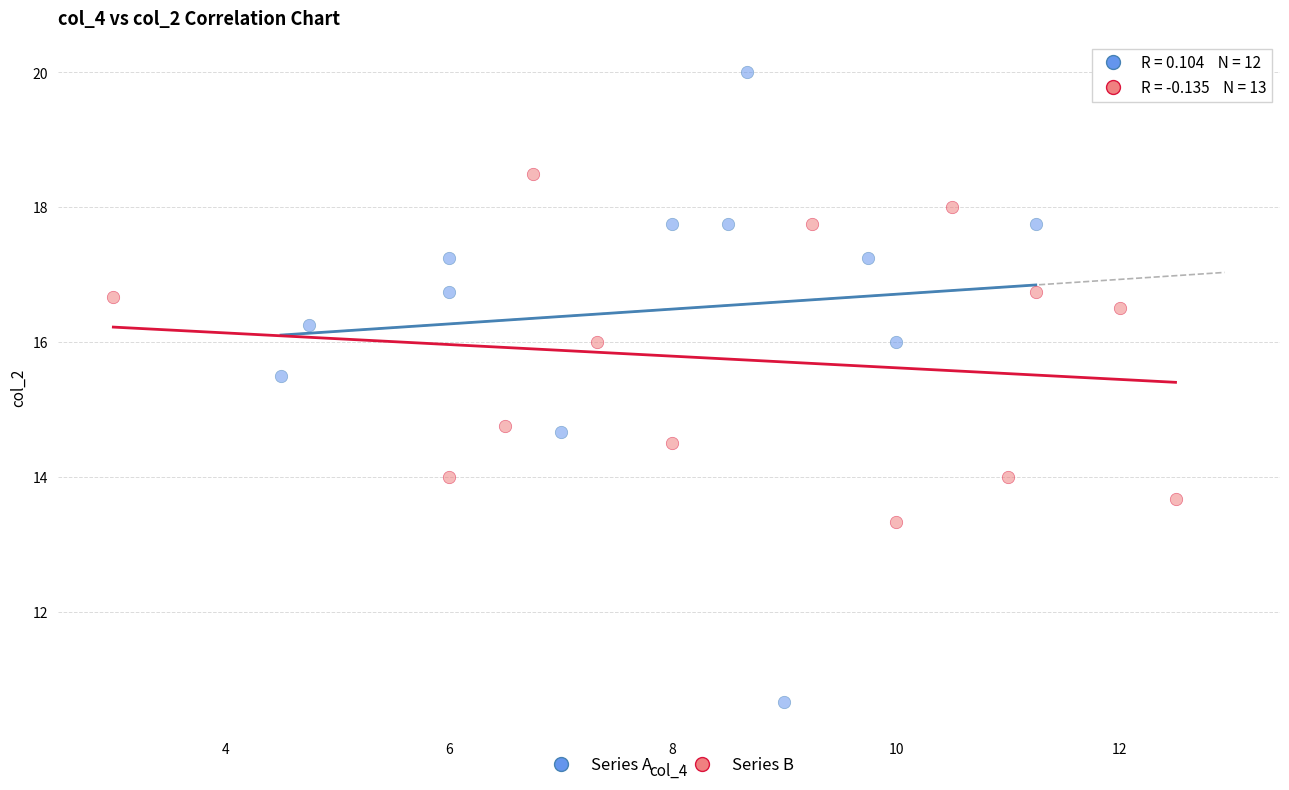

Which series reaches the minimum Y coordinate?

Series A